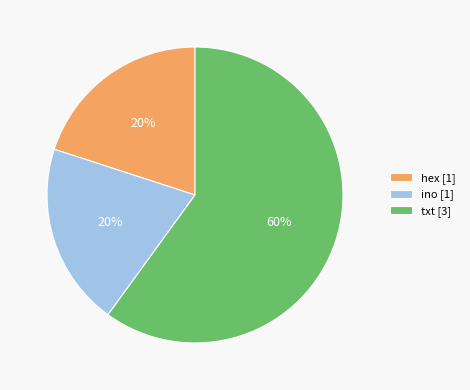

To the nearest percent, what portion does ino represent?

20%